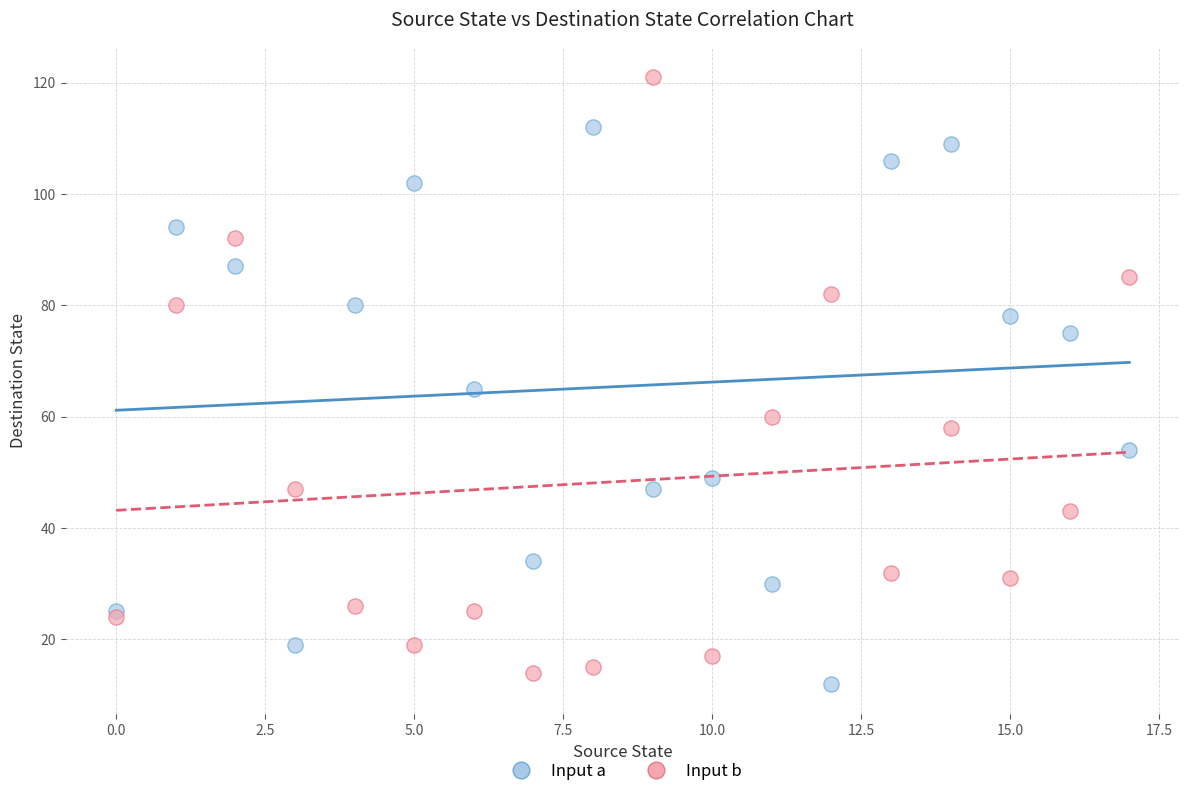

Which series has the widest spread of Y values?

Input b